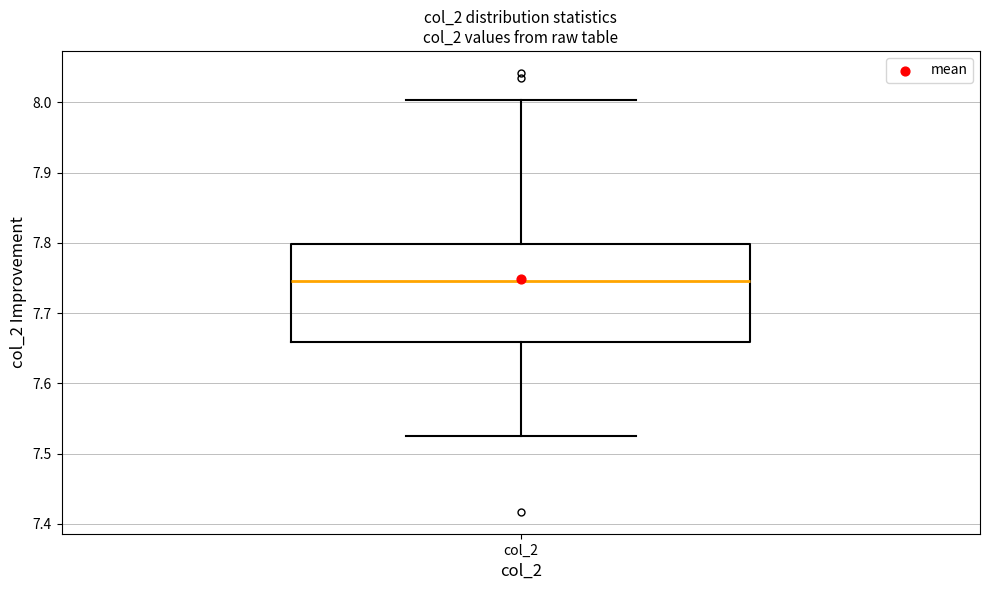

Where is the upper edge of the box for col_2 on the y-axis? The values are not printed on the chart, so give them approximately, as read against the axis.

7.80